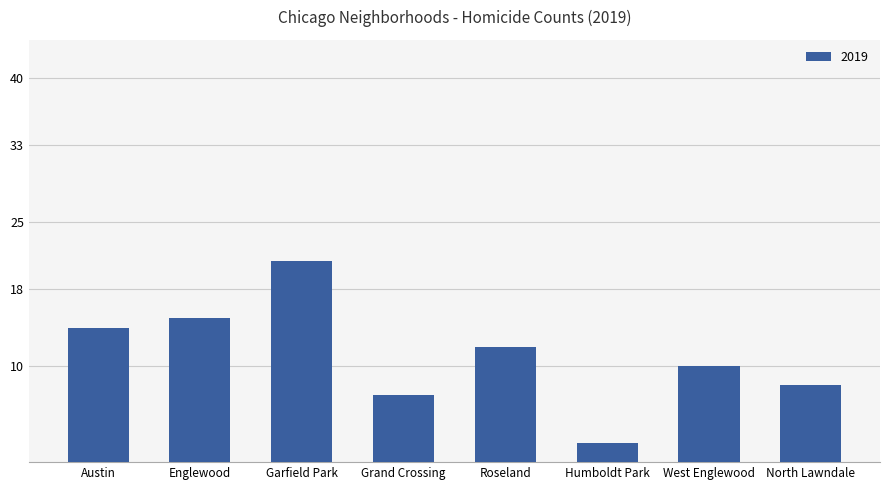

What is the maximum value shown in the chart?

21